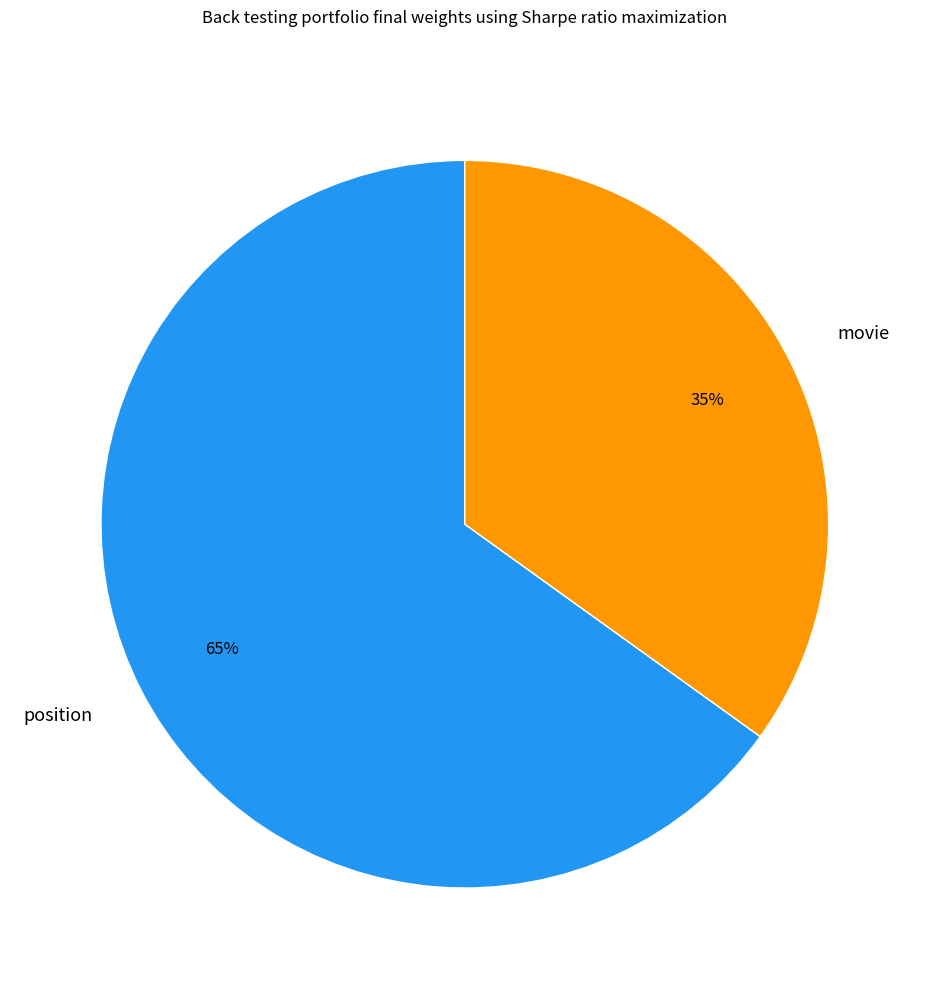

Count the number of slices in the pie.

2